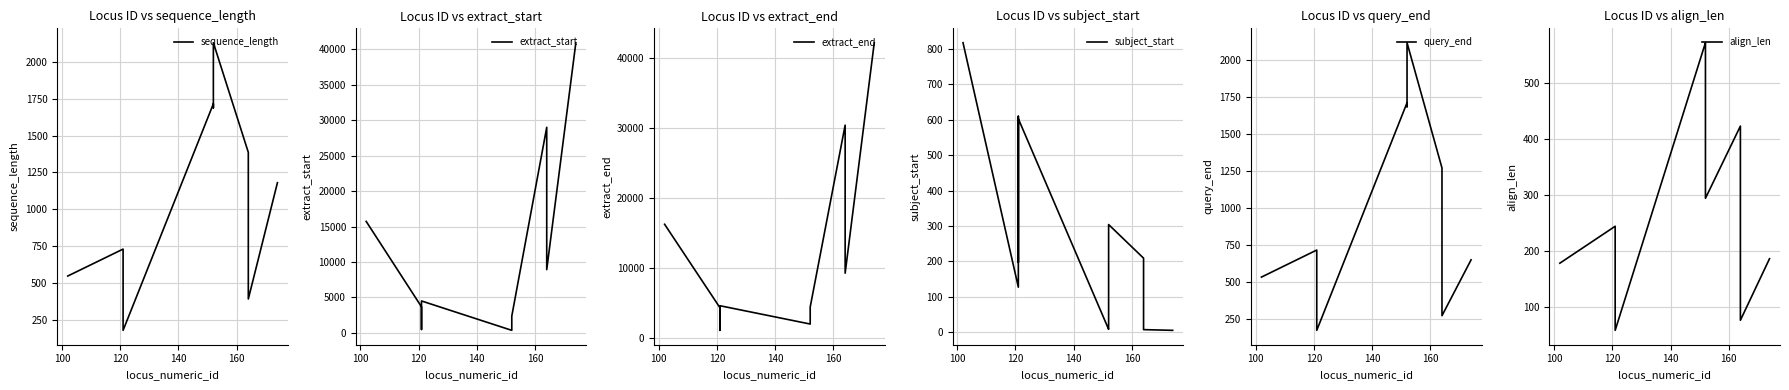

What is the label of the 10th point from the right?

100